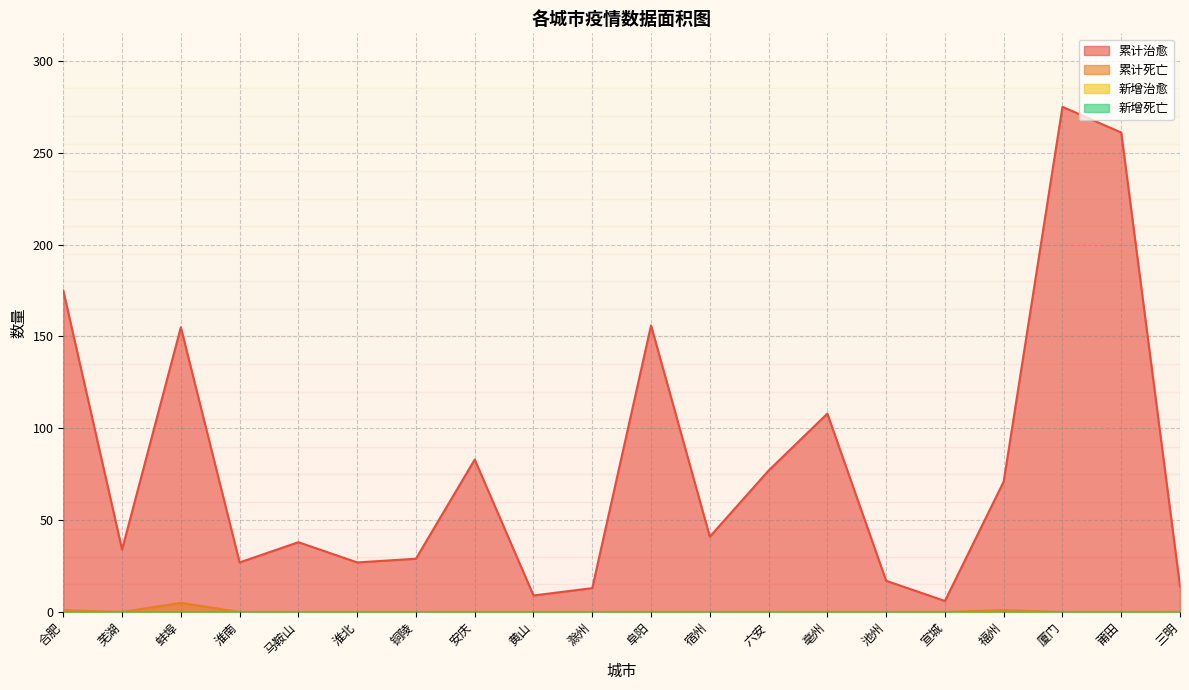

Reading left to right, extract all data points from this chart.

累计治愈: 175	34	155	27	38	27	29	83	9	13	156	41	77	108	17	6	71	275	261	14
累计死亡: 1	0	5	0	0	0	0	0	0	0	0	0	0	0	0	0	1	0	0	0